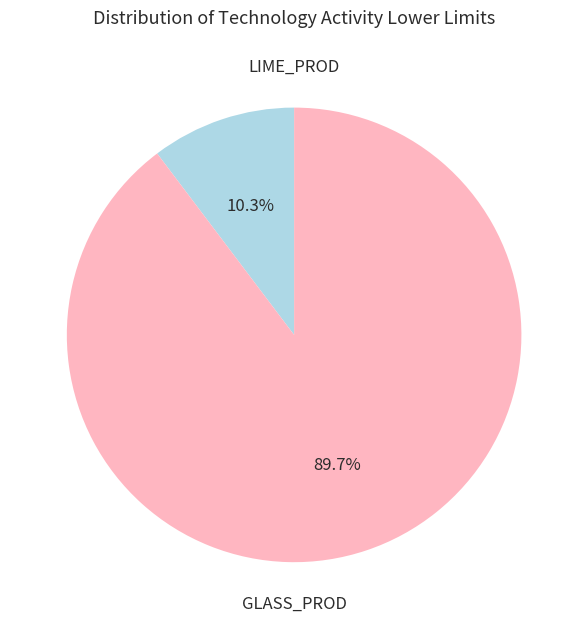

Does any single category account for the majority?

Yes